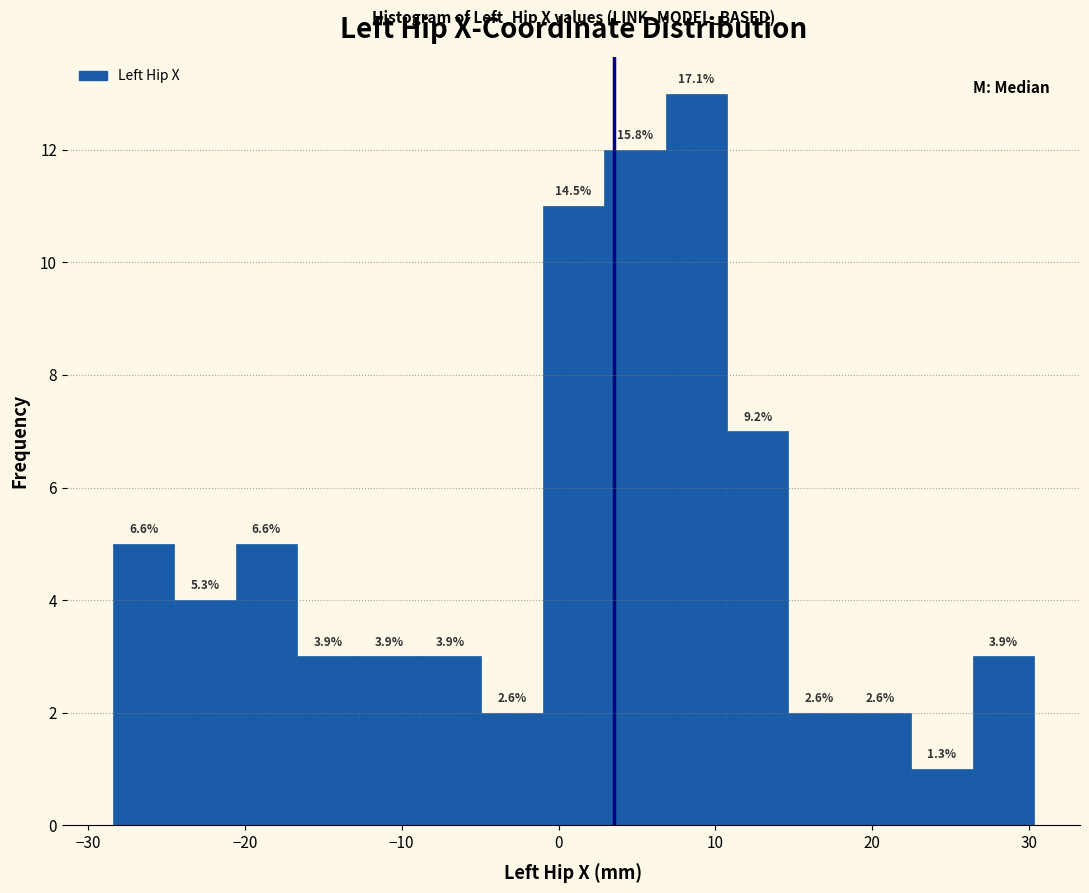

Read against the x-axis, roughly where is the centre of the tallest bar?

9